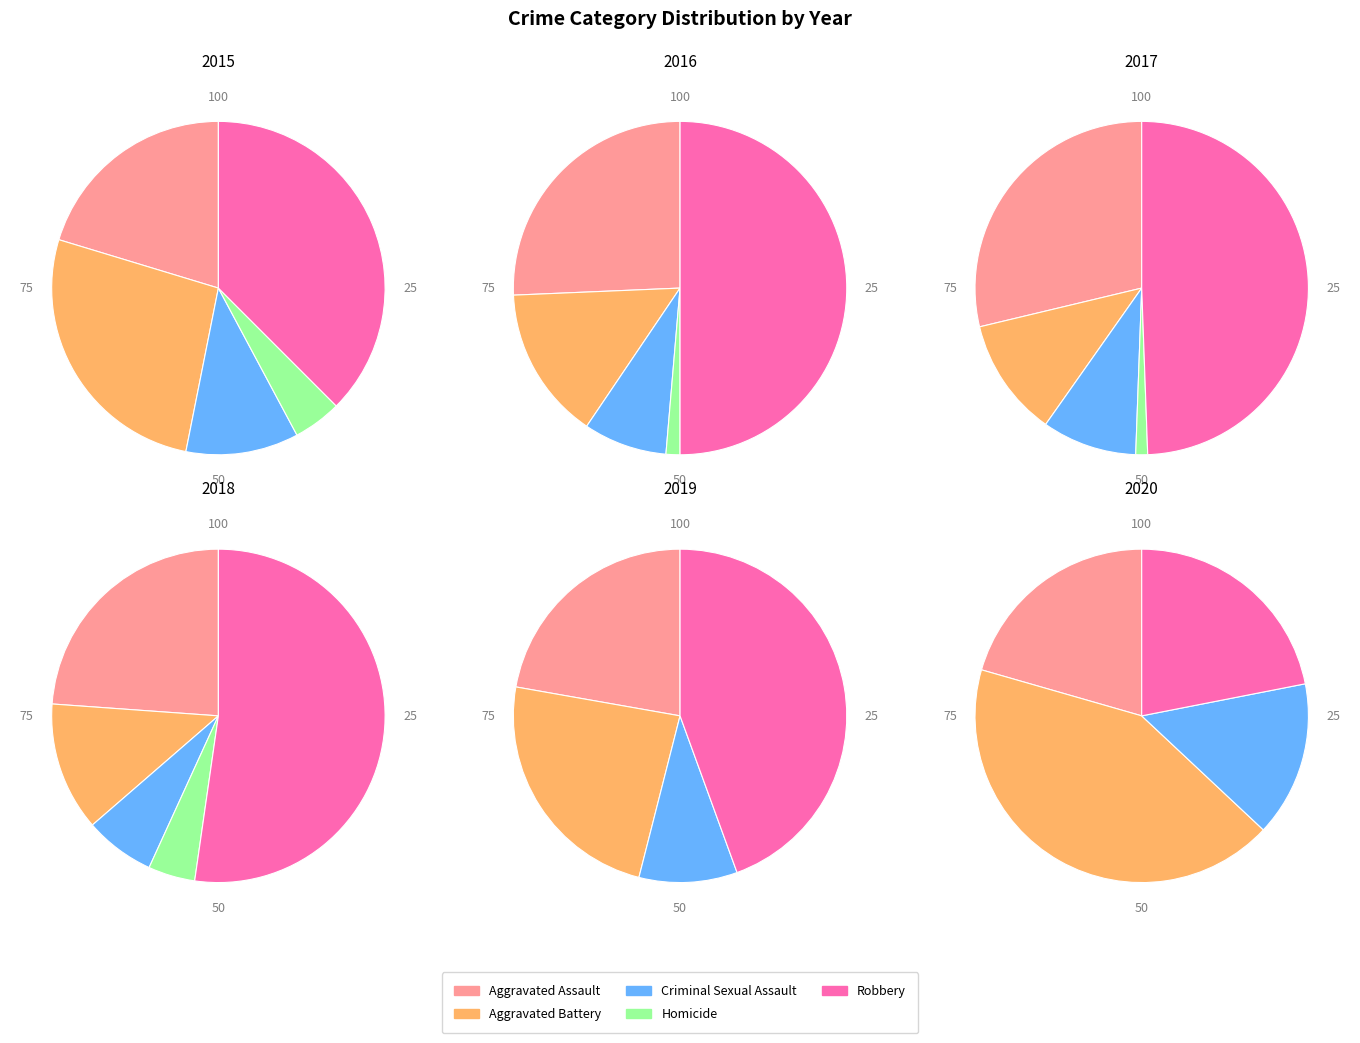

To the nearest percent, what percentage of the pie is Aggravated Battery?

15%